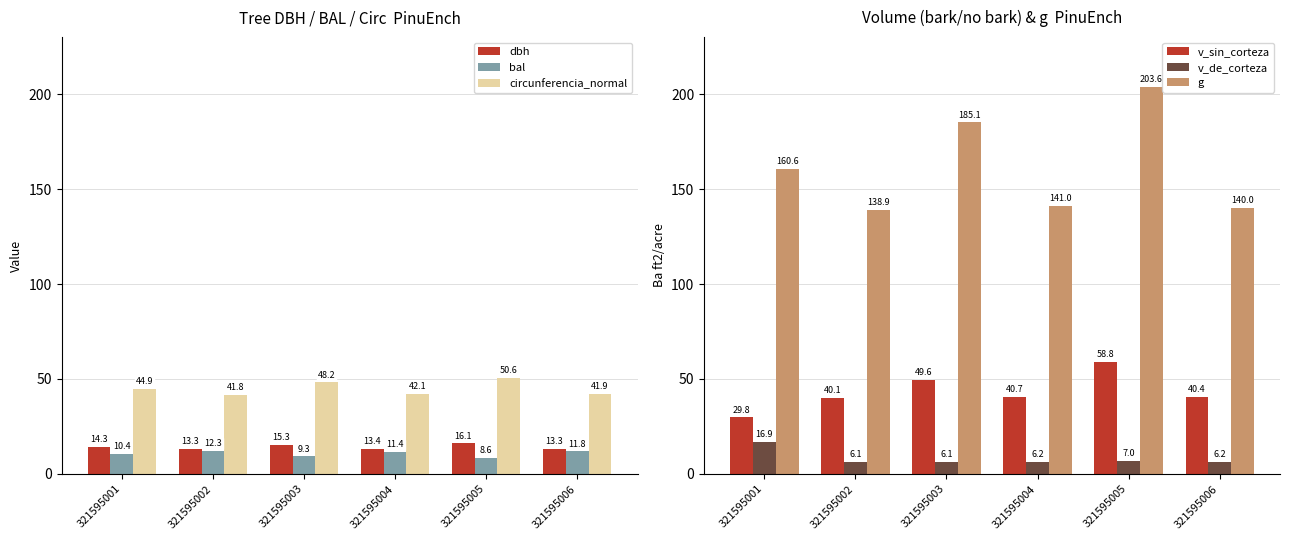

What is the sum of the circunferencia_normal values at 321595006 and 321595004?

84.0